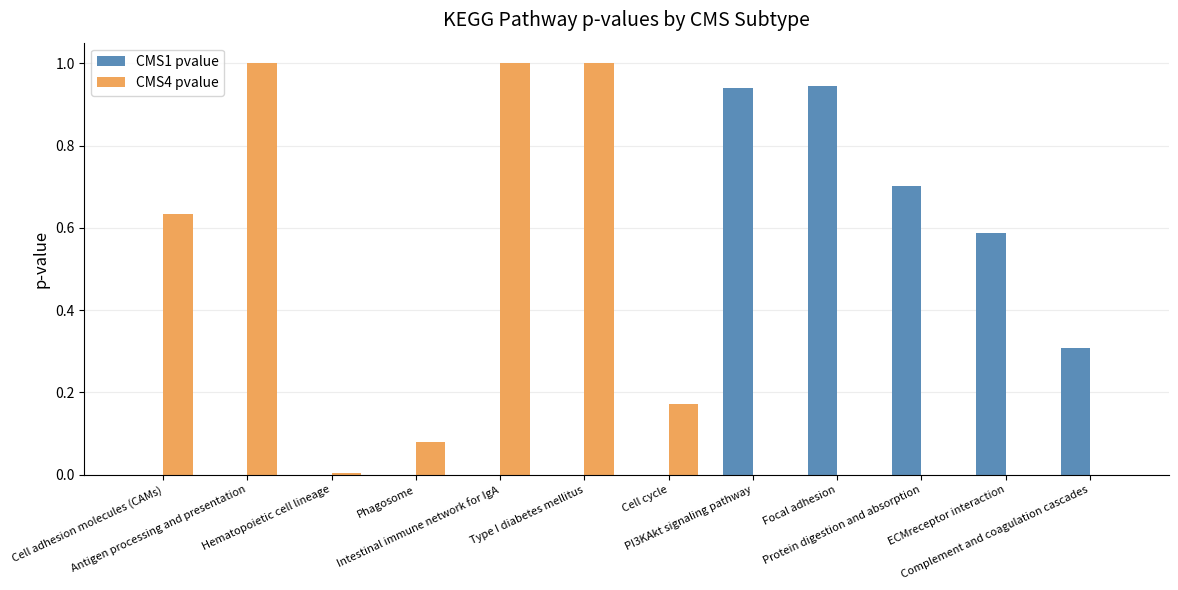

What is the sum of all CMS1 pvalue values?

3.5